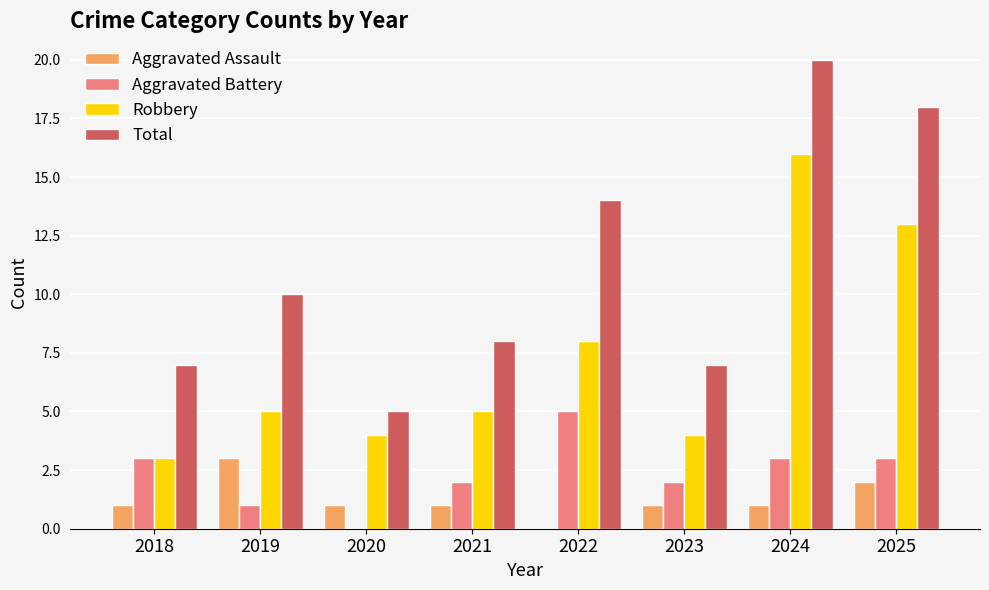

What is the difference between the Total values at 2022 and 2025?

4